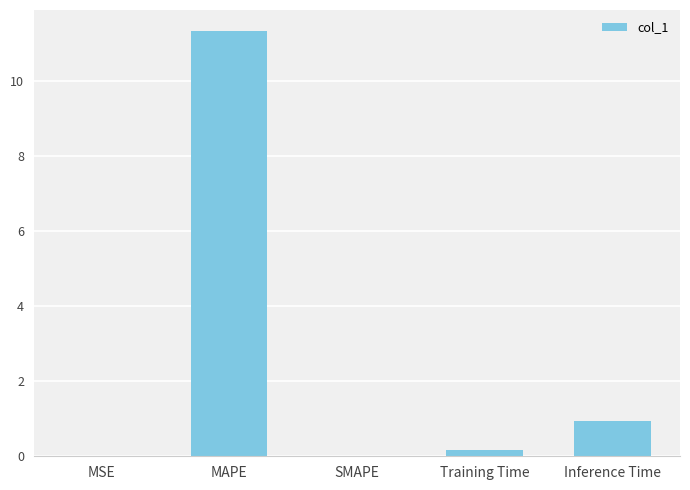

Are the bars horizontal?

No